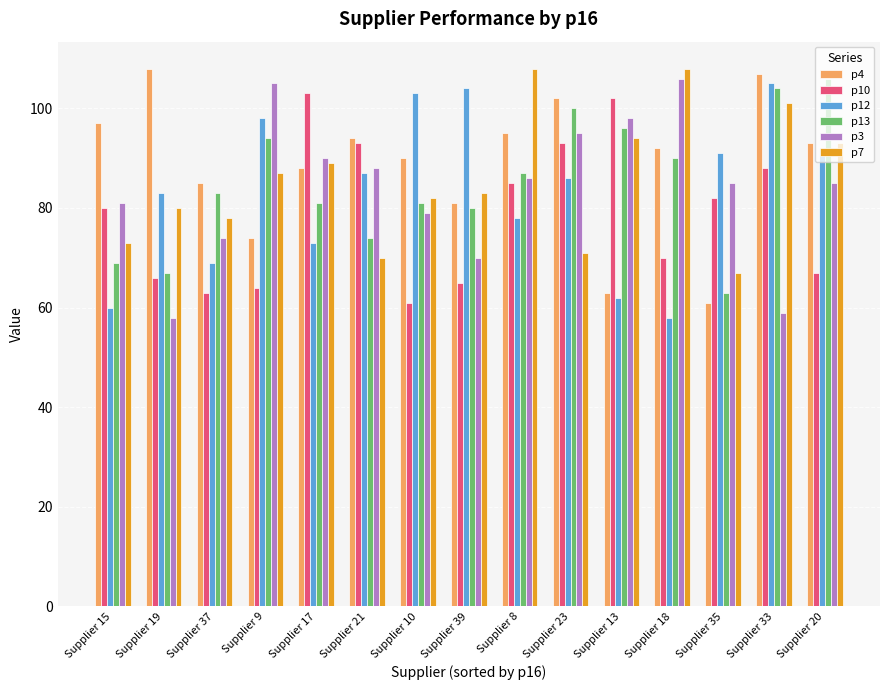

What is the label of the 6th bar from the right?

Supplier 23